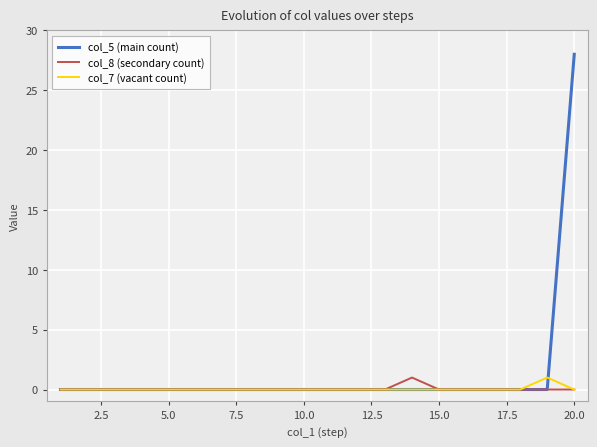

How many distinct data groups are displayed?

3